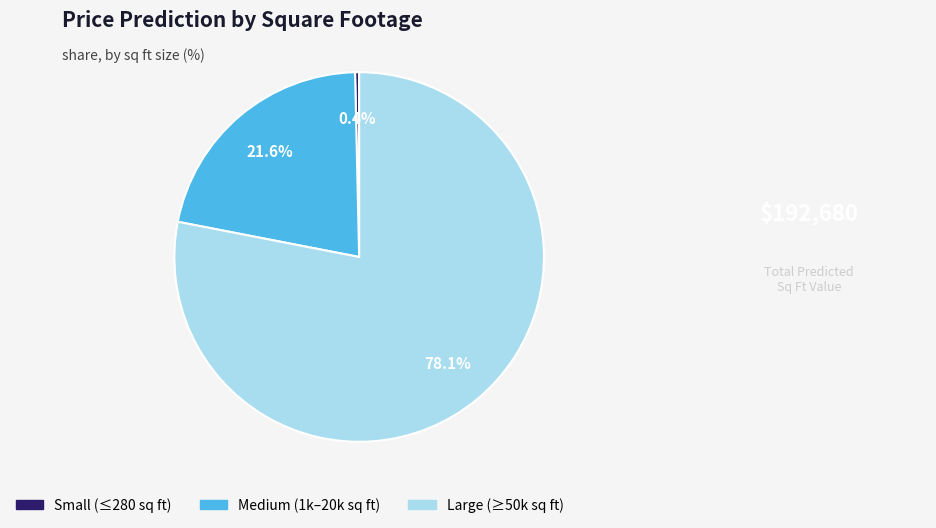

What is the smallest slice in the pie chart?

Small (≤280 sq ft)